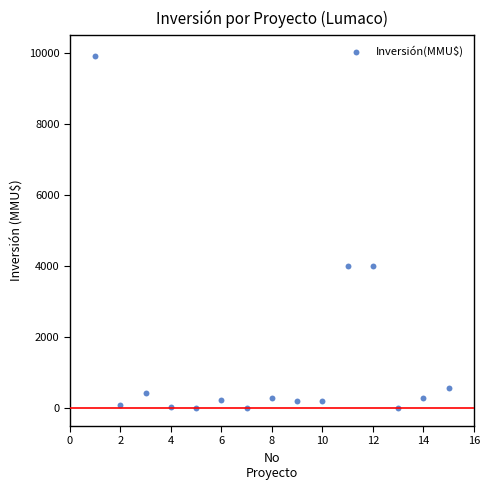

What is the range of Y values (max minus min)?

9903